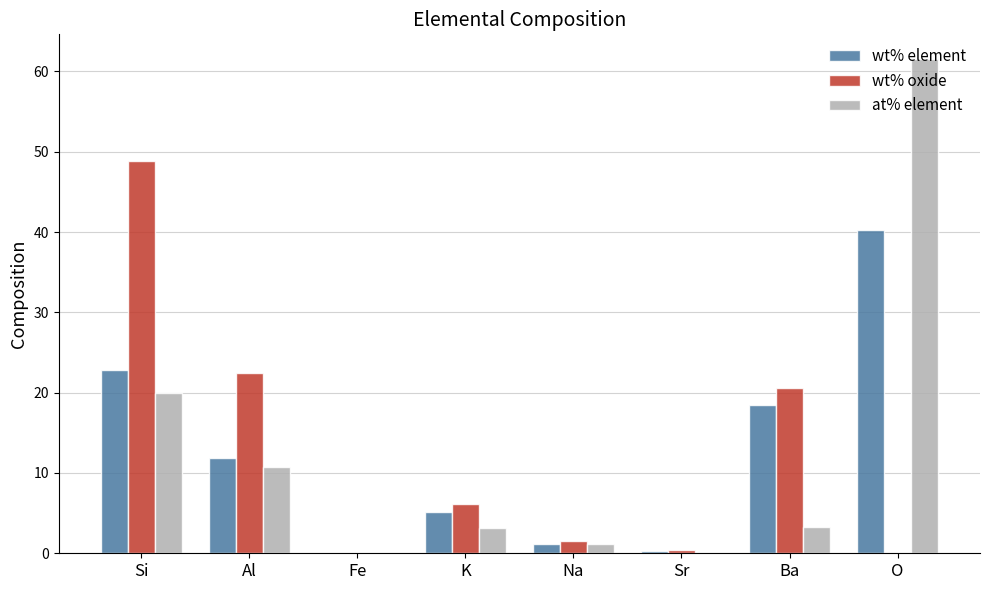

The wt% element series shows 1.1 at Na. True or false?

True